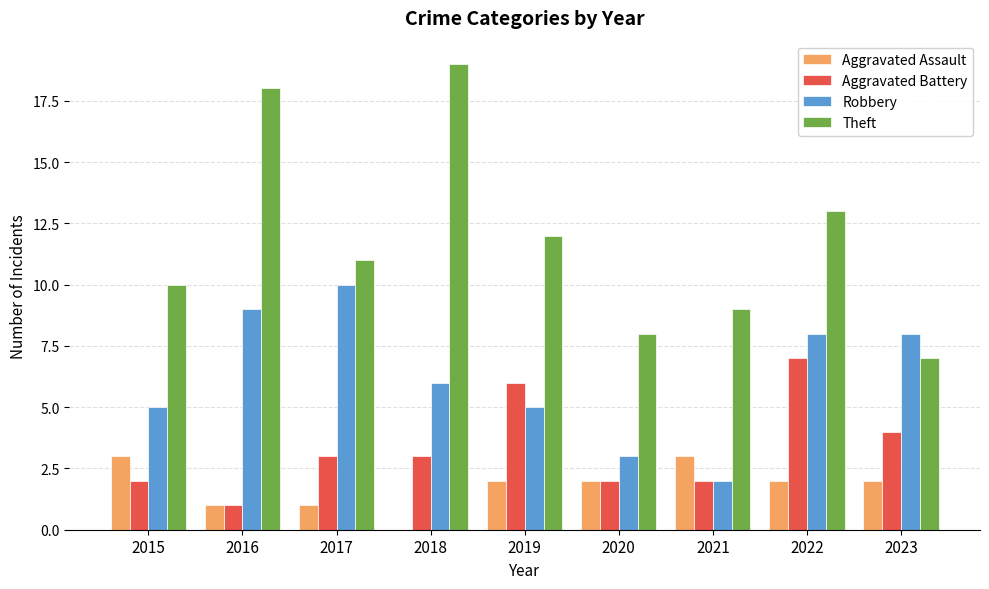

Reading left to right, list all the values displayed in this chart.

Aggravated Assault: 3	1	1	0	2	2	3	2	2
Aggravated Battery: 2	1	3	3	6	2	2	7	4
Robbery: 5	9	10	6	5	3	2	8	8
Theft: 10	18	11	19	12	8	9	13	7